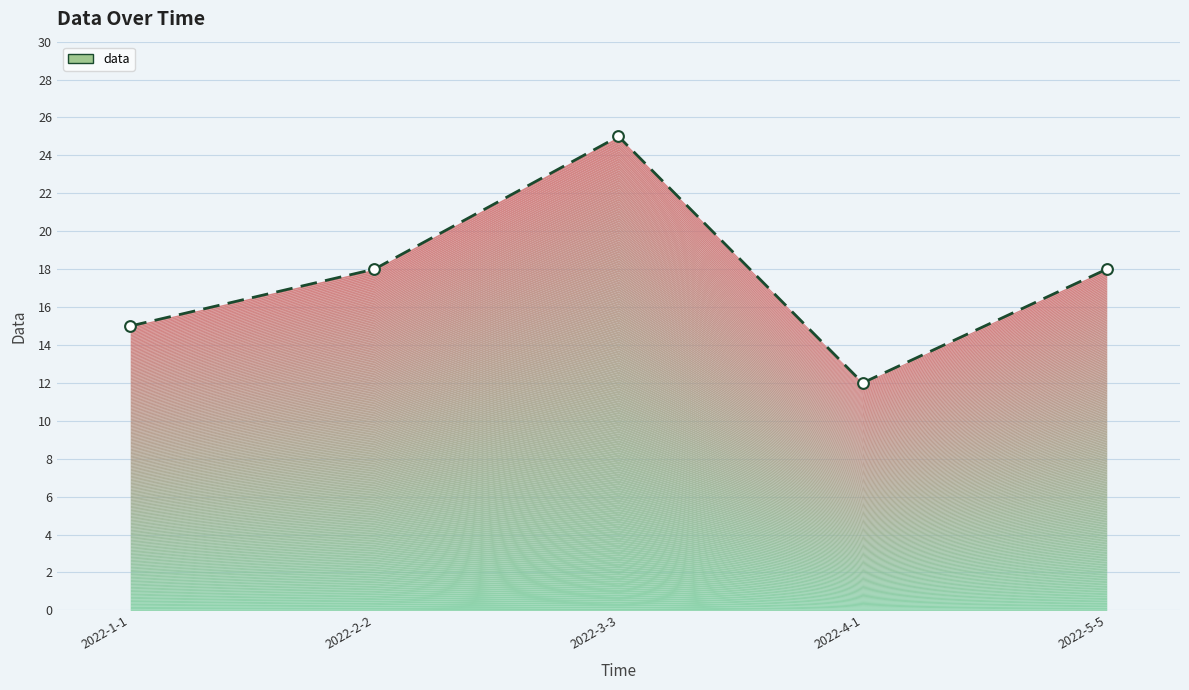

Which has a higher value, 2022-3-3 or 2022-5-5?

2022-3-3